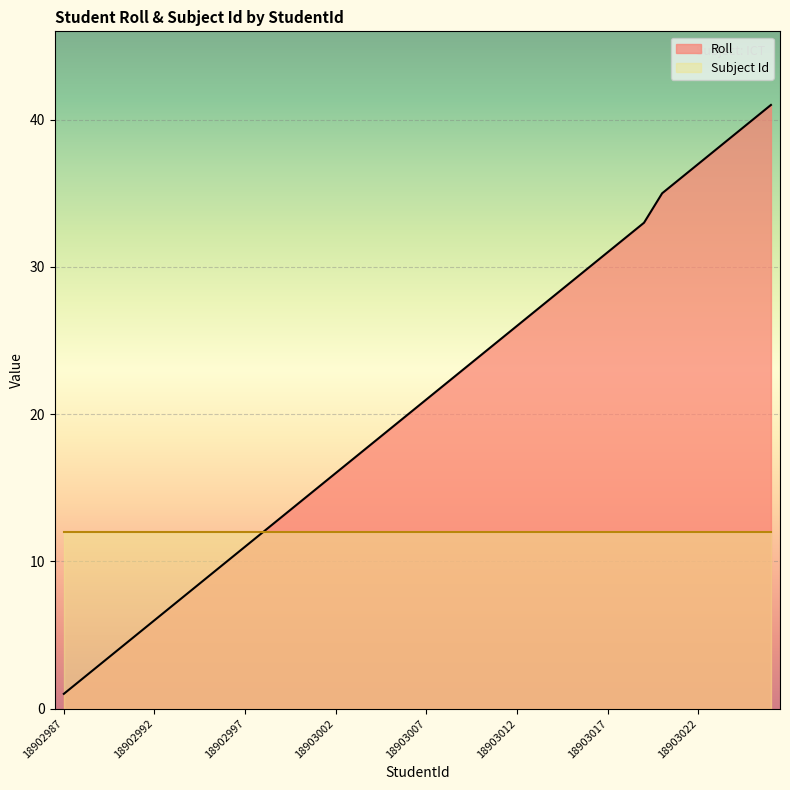

What is the lowest value of the Roll series?

1